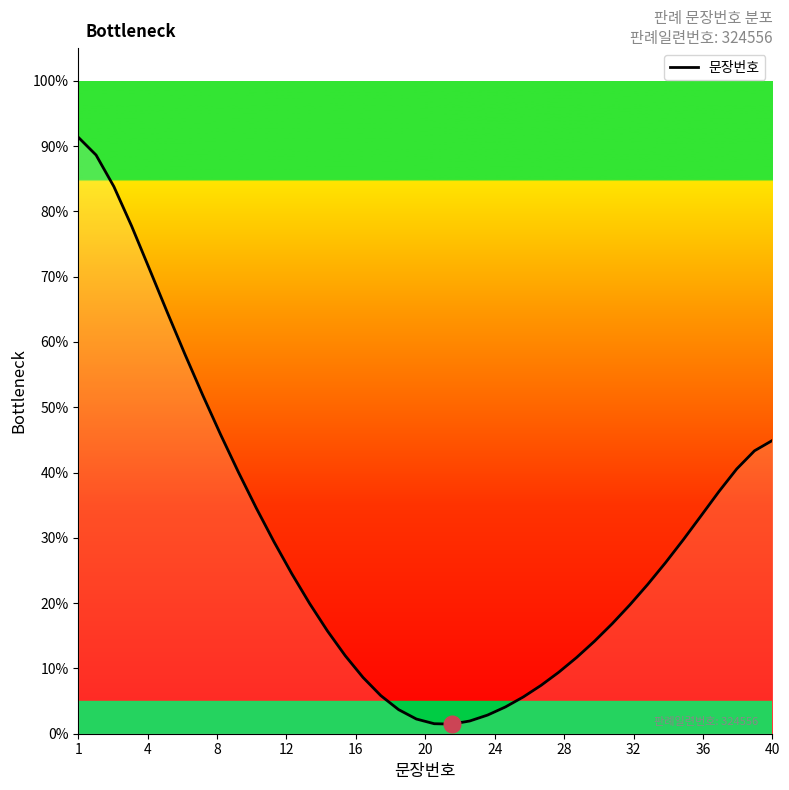

What is the difference between the maximum and minimum values?

89.9